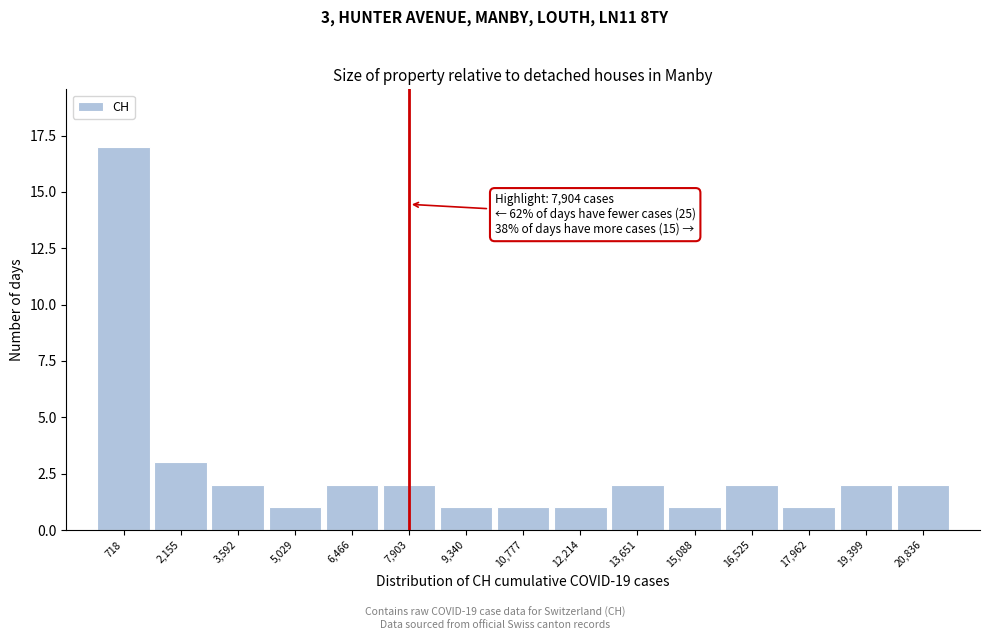

Over which range of the x-axis is the bar tallest?

0 to 1400